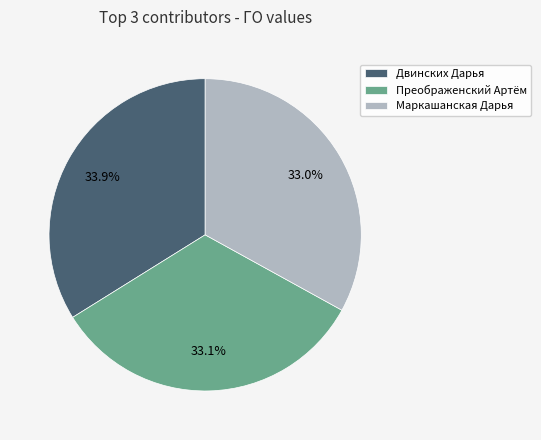

To the nearest percent, what is the average slice percentage?

33%